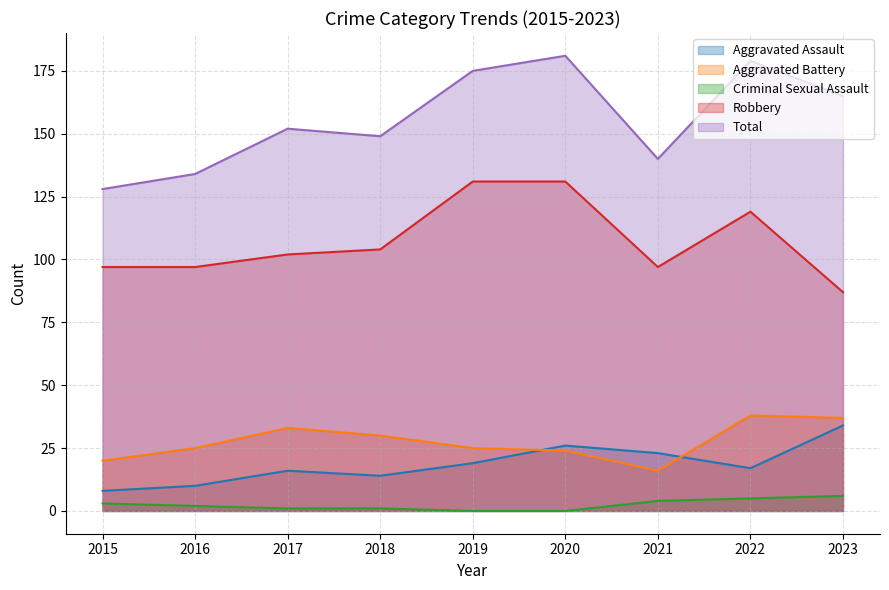

What are all the series names shown in the legend?

Aggravated Assault, Aggravated Battery, Criminal Sexual Assault, Robbery, Total